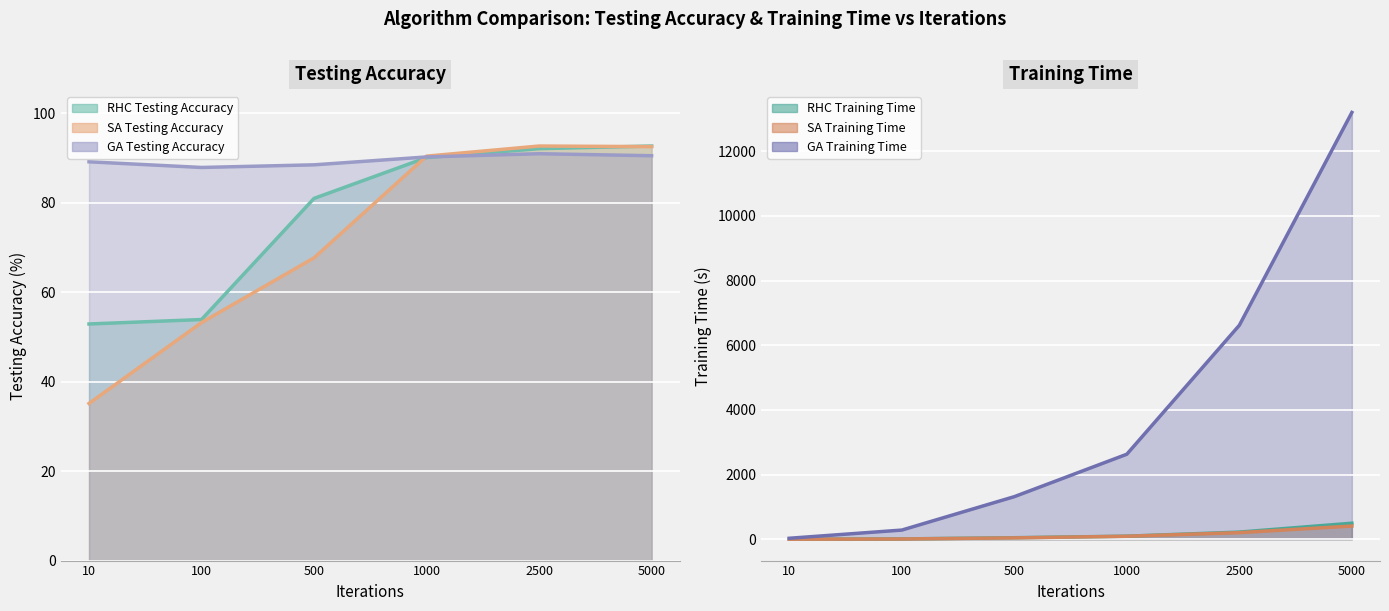

How many categories are shown in the chart?

6